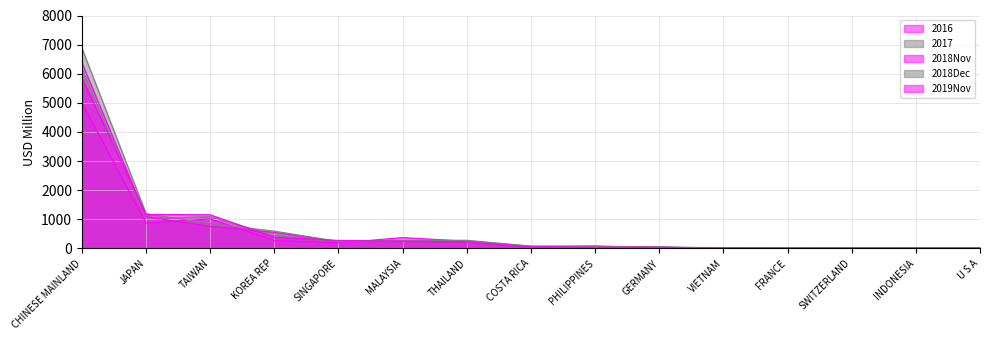

Reading left to right, list all the values displayed in this chart.

2016: CHINESE MAINLAND=5002.4	JAPAN=871.0	TAIWAN=1012.7	KOREA REP=274.7	SINGAPORE=186.0	MALAYSIA=372.8	THAILAND=248.0	COSTA RICA=70.2	PHILIPPINES=81.9	GERMANY=28.5	VIETNAM=2.7	FRANCE=22.6	SWITZERLAND=14.5	INDONESIA=16.0	U S A=27.8
2017: CHINESE MAINLAND=6154.5	JAPAN=1034.7	TAIWAN=1094.8	KOREA REP=447.5	SINGAPORE=225.1	MALAYSIA=274.9	THAILAND=280.5	COSTA RICA=82.5	PHILIPPINES=72.2	GERMANY=58.1	VIETNAM=6.8	FRANCE=8.6	SWITZERLAND=8.0	INDONESIA=16.7	U S A=25.8
2018Nov: CHINESE MAINLAND=6380.0	JAPAN=1093.2	TAIWAN=755.8	KOREA REP=549.1	SINGAPORE=229.9	MALAYSIA=256.2	THAILAND=223.1	COSTA RICA=51.4	PHILIPPINES=67.5	GERMANY=36.4	VIETNAM=7.8	FRANCE=24.1	SWITZERLAND=12.0	INDONESIA=13.0	U S A=22.3
2018Dec: CHINESE MAINLAND=6880.2	JAPAN=1194.5	TAIWAN=851.8	KOREA REP=593.4	SINGAPORE=242.3	MALAYSIA=273.4	THAILAND=243.0	COSTA RICA=54.8	PHILIPPINES=70.6	GERMANY=40.7	VIETNAM=7.9	FRANCE=25.8	SWITZERLAND=14.0	INDONESIA=13.9	U S A=23.1
2019Nov: CHINESE MAINLAND=5861.6	JAPAN=1164.2	TAIWAN=1157.9	KOREA REP=380.4	SINGAPORE=276.2	MALAYSIA=247.9	THAILAND=227.8	COSTA RICA=55.8	PHILIPPINES=46.7	GERMANY=37.9	VIETNAM=29.9	FRANCE=14.2	SWITZERLAND=13.6	INDONESIA=13.1	U S A=9.6